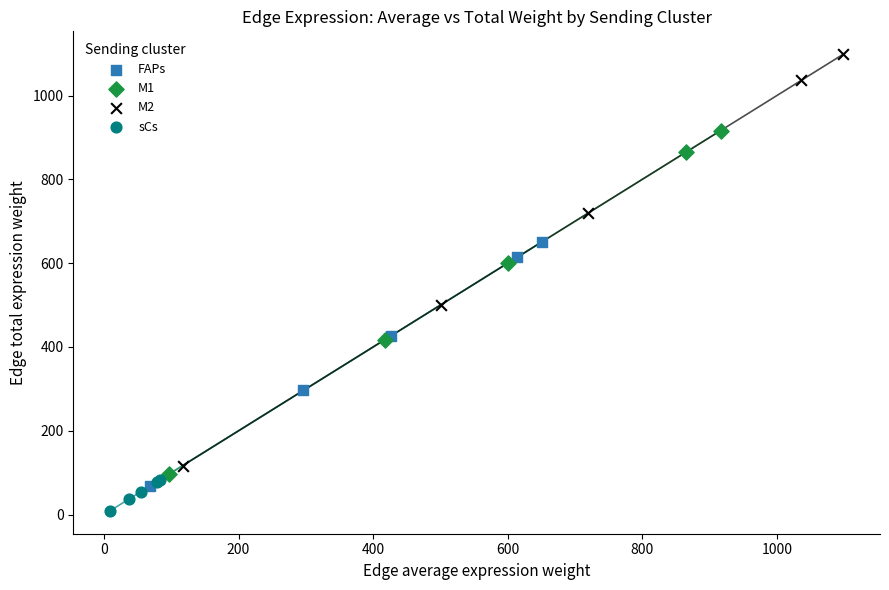

Which series contains the lowest Y value?

sCs